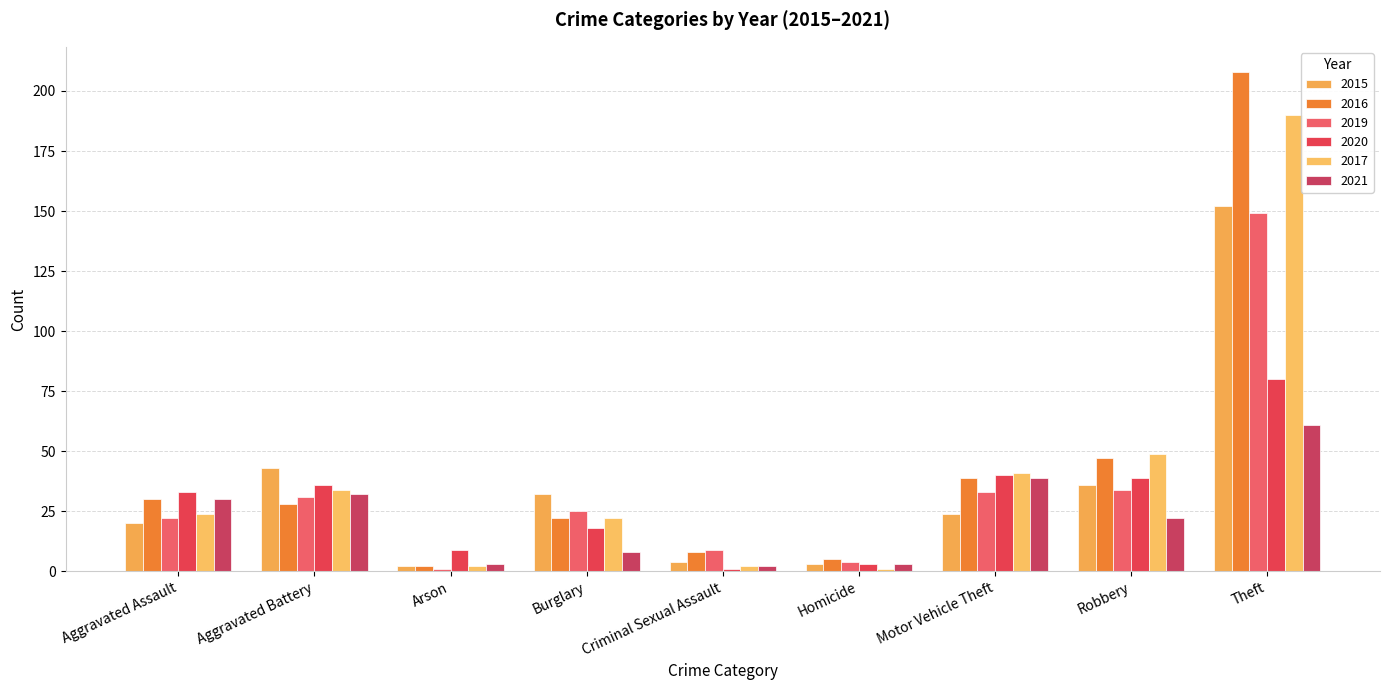

What is the sum of all 2020 values?

259